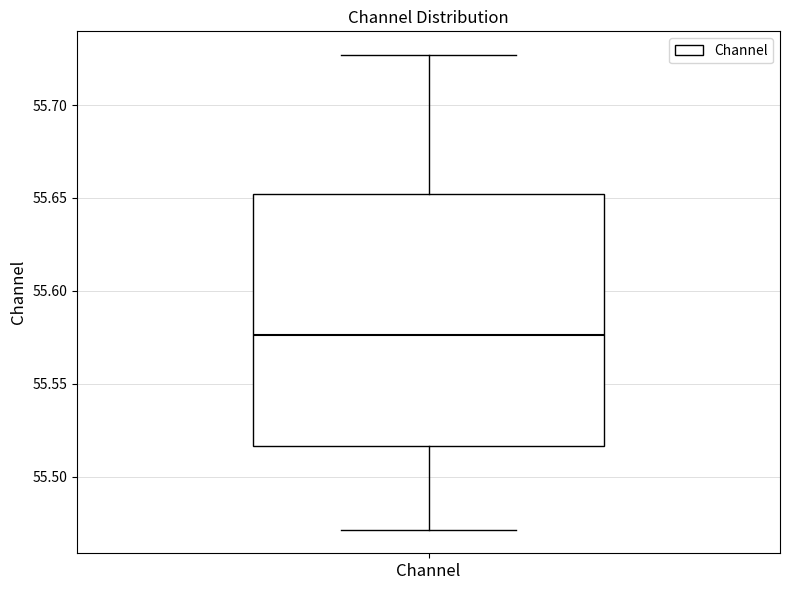

Read this box plot against the y-axis: the position of the median line, the range covered by the box, and the ends of both whiskers. The values are not printed on the chart, so give them approximately, as read against the axis.

median 55.575, box 55.515 to 55.650, whiskers 55.470 to 55.725